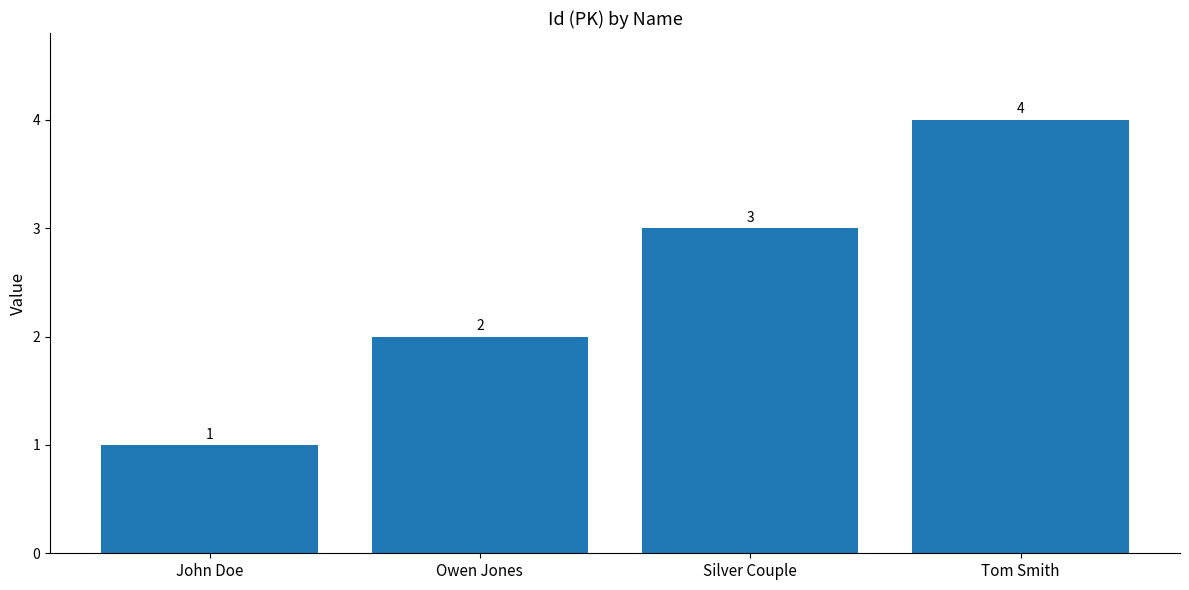

True or false: the data shows 2 at Owen Jones.

True